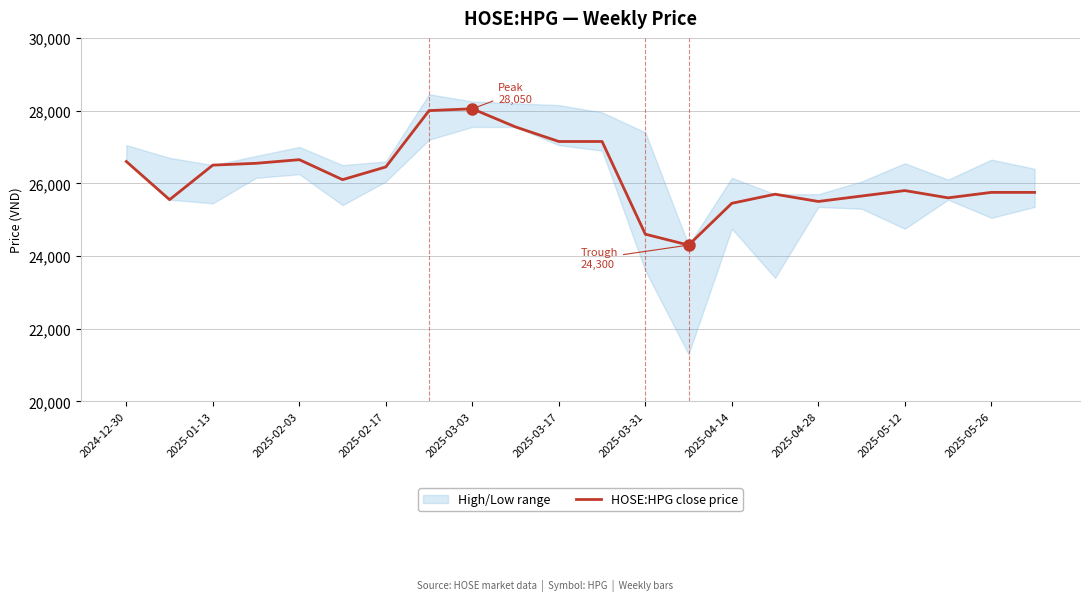

What value does the data have at 2025-05-26, to the nearest 10?

25750